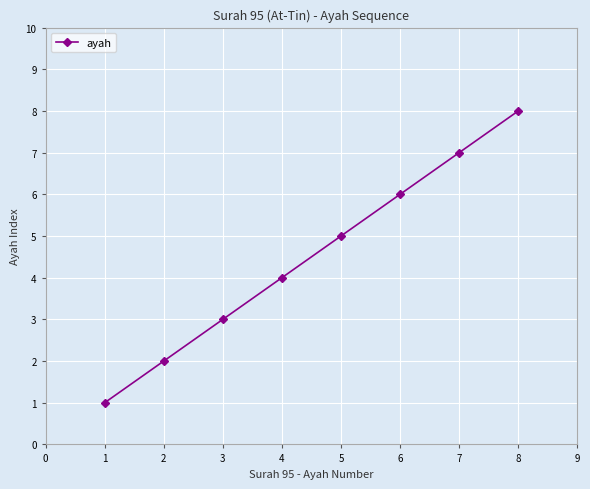

What is the smallest value displayed?

1